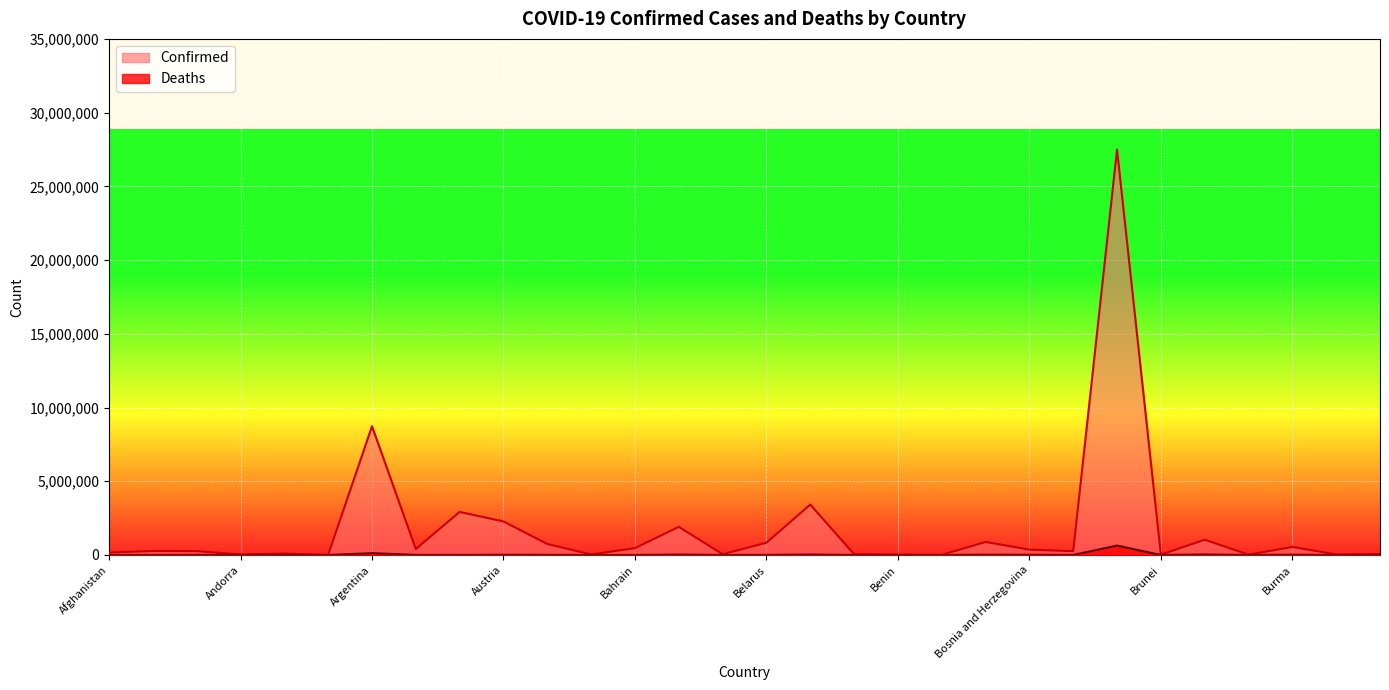

What is the value of the Confirmed point at the 2nd from the left?

268008